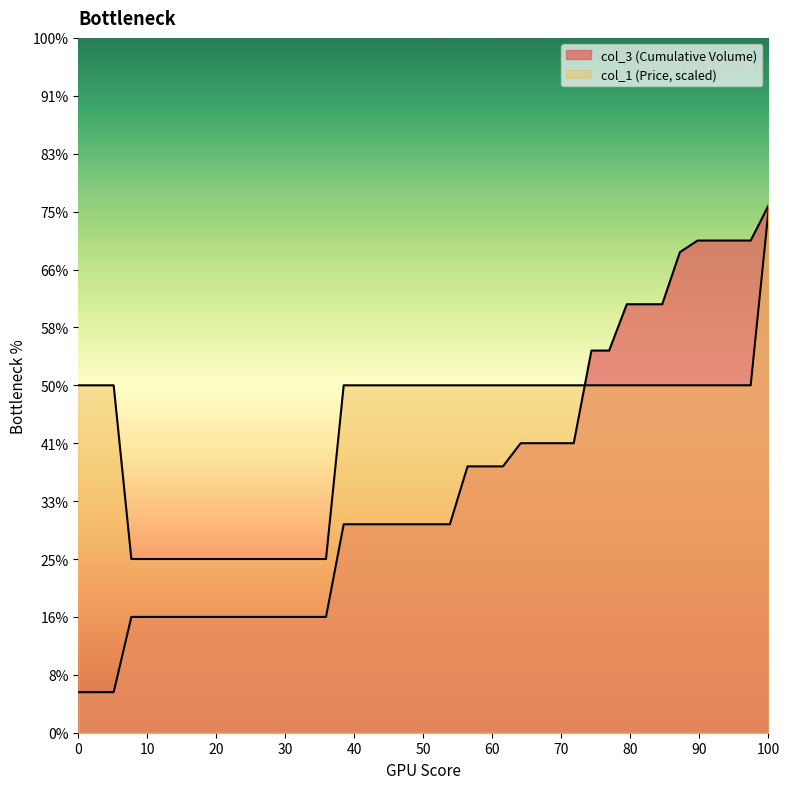

Between 10 and 8, which is larger?

8